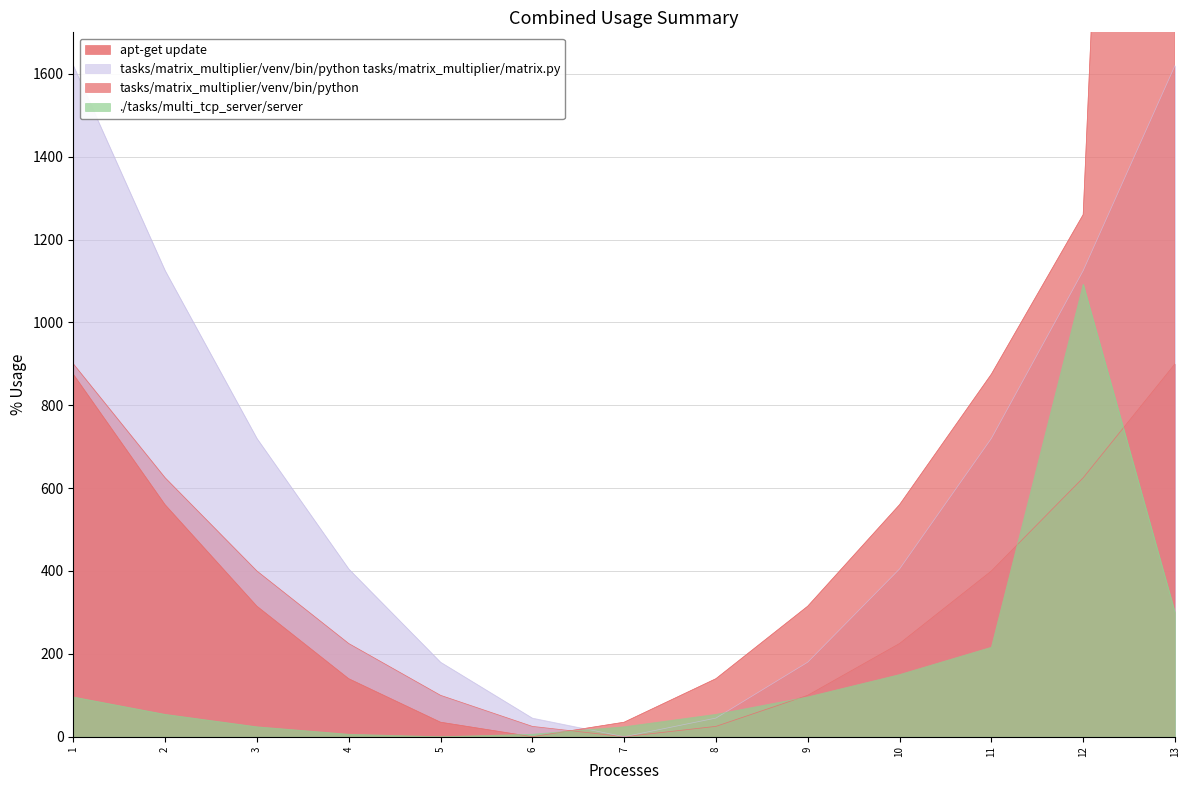

Where does the tasks/matrix_multiplier/venv/bin/python tasks/matrix_multiplier/matrix.py series first go above 405?

1